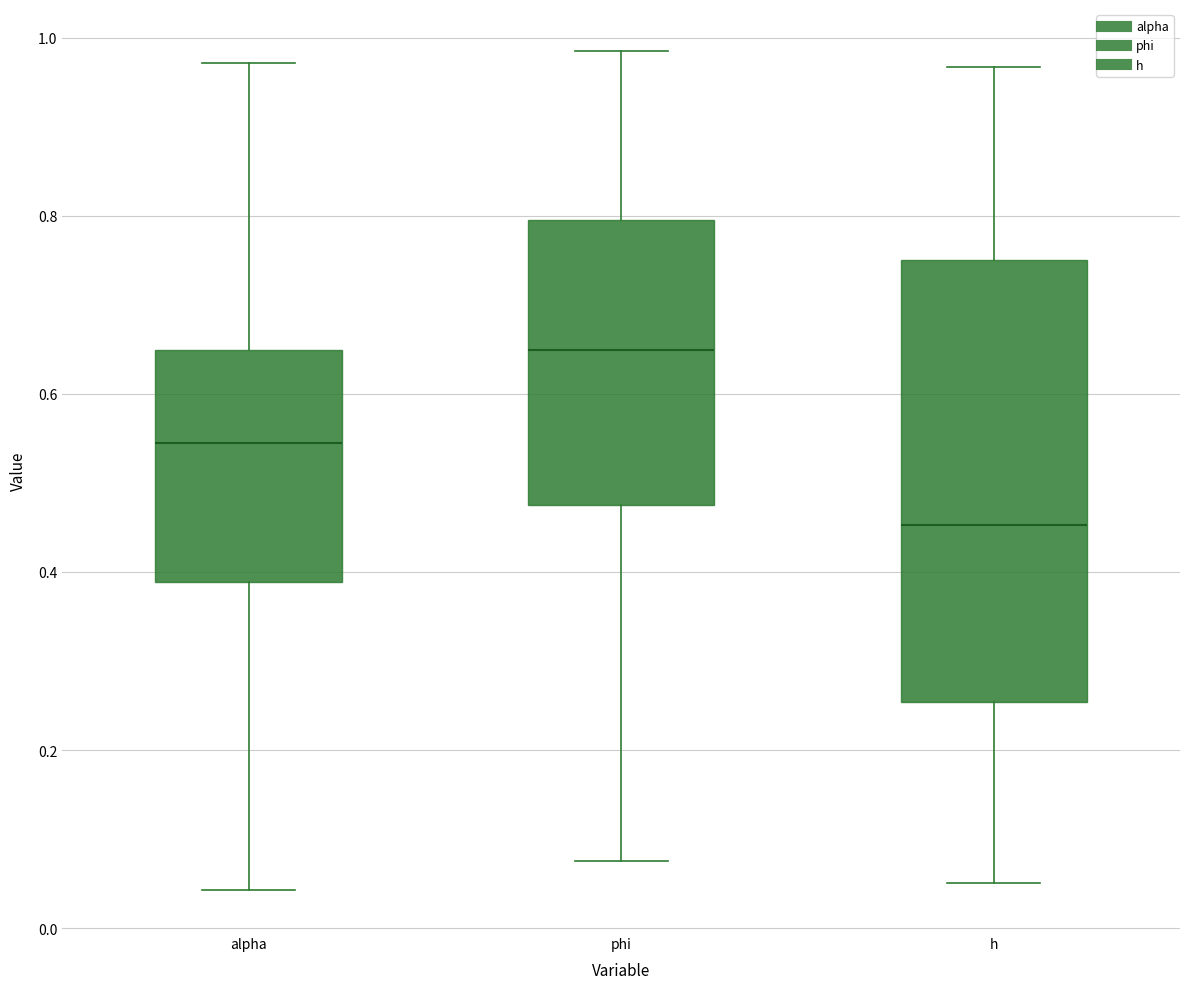

Reading left to right, transcribe this box plot: for each box, give where its median line is, the range the box spans, and where its two whiskers end, as read against the y-axis. The values are not printed on the chart, so give them approximately, as read against the axis.

alpha: median 0.54, box 0.38 to 0.64, whiskers 0.04 to 0.98
phi: median 0.64, box 0.48 to 0.80, whiskers 0.08 to 0.98
h: median 0.46, box 0.26 to 0.76, whiskers 0.06 to 0.96